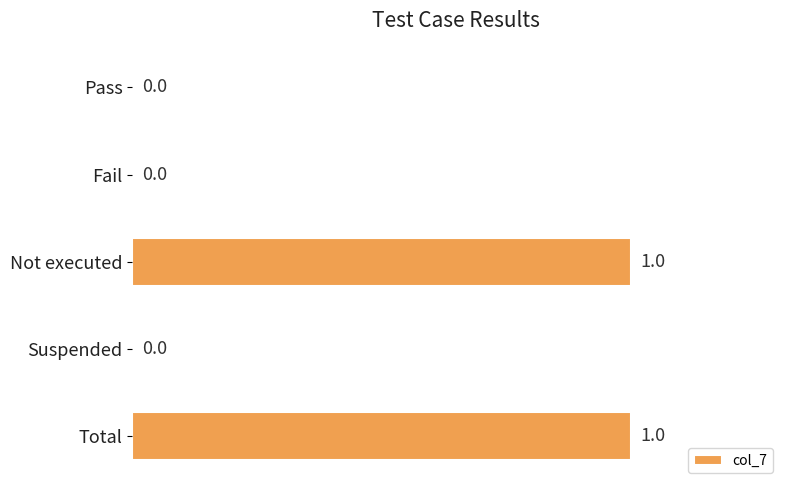

How many values exceed 0?

2